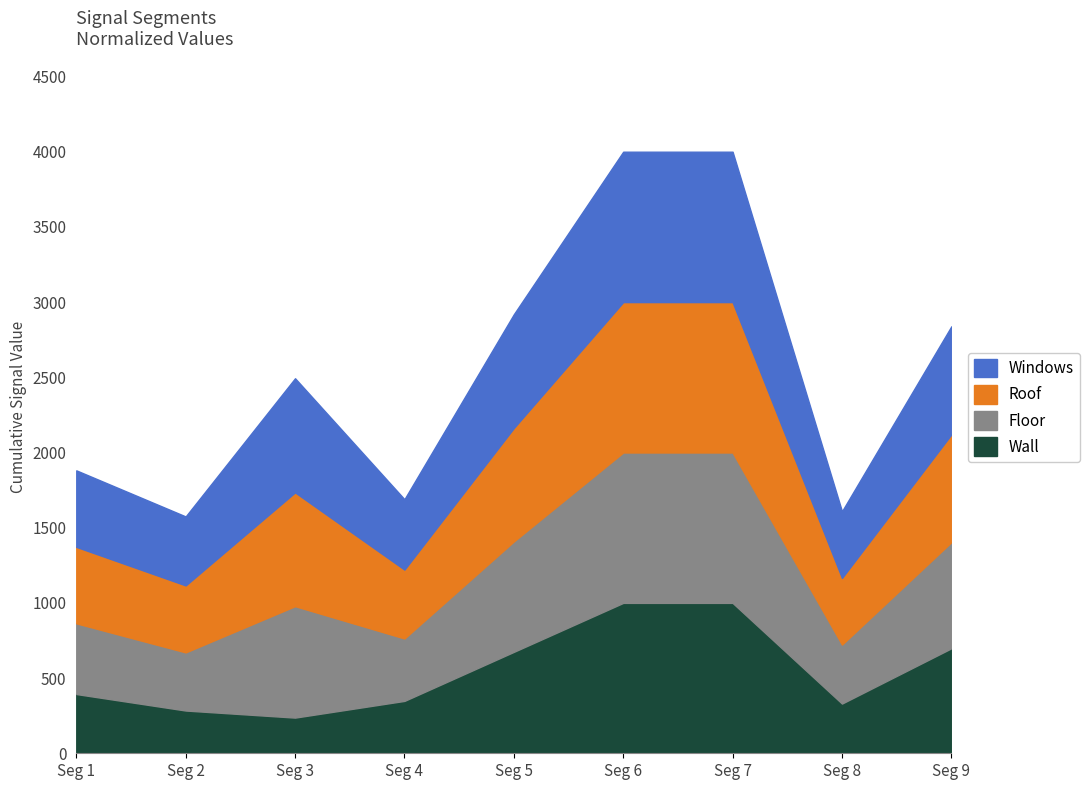

Which series has the largest range (max minus min)?

Wall